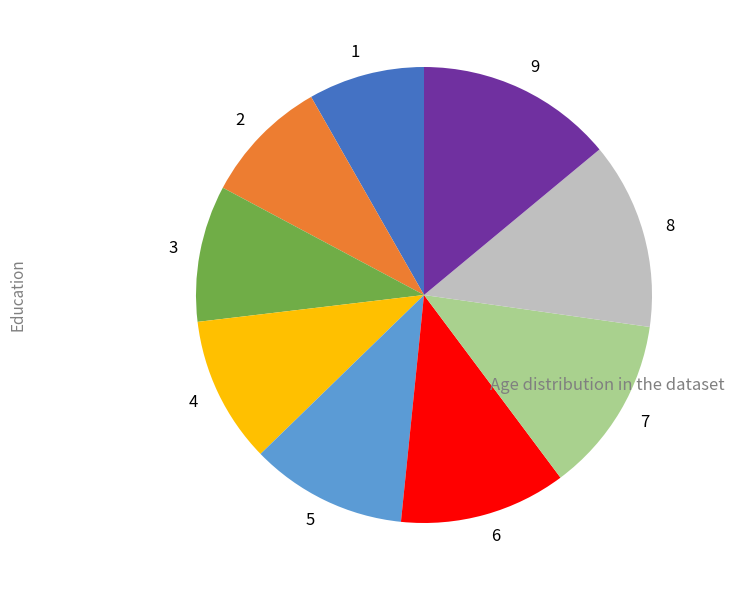

How many slices are in this pie chart?

9